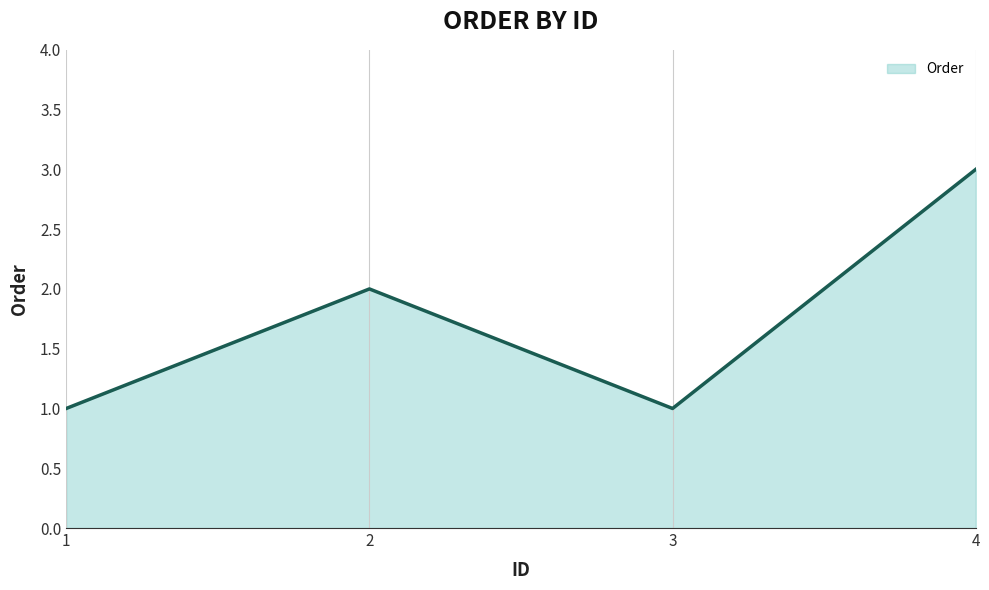

How many values are below 2?

2